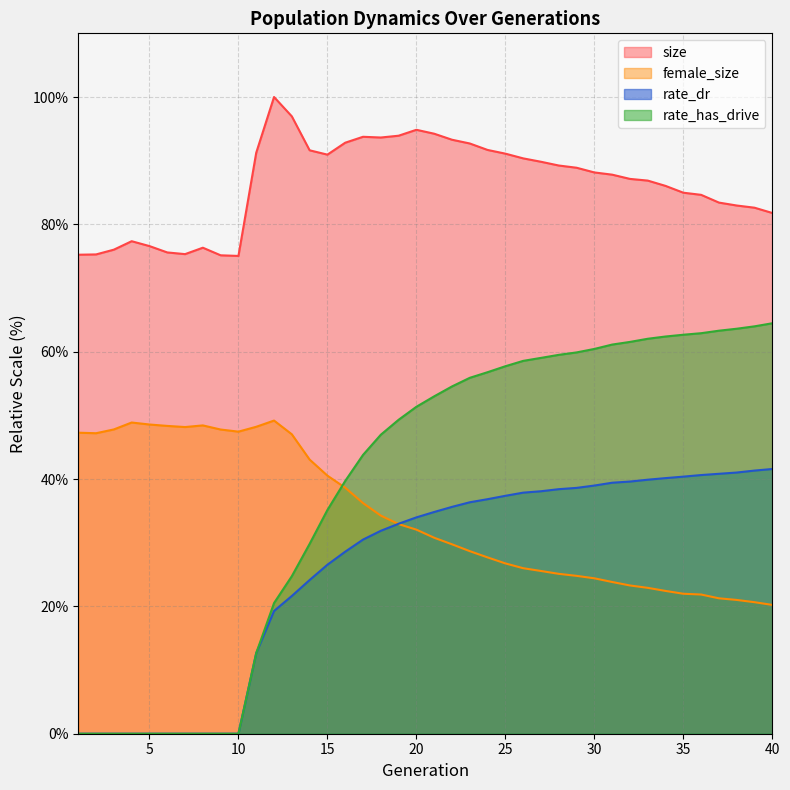

What is the total value across all series at 36?

210.0